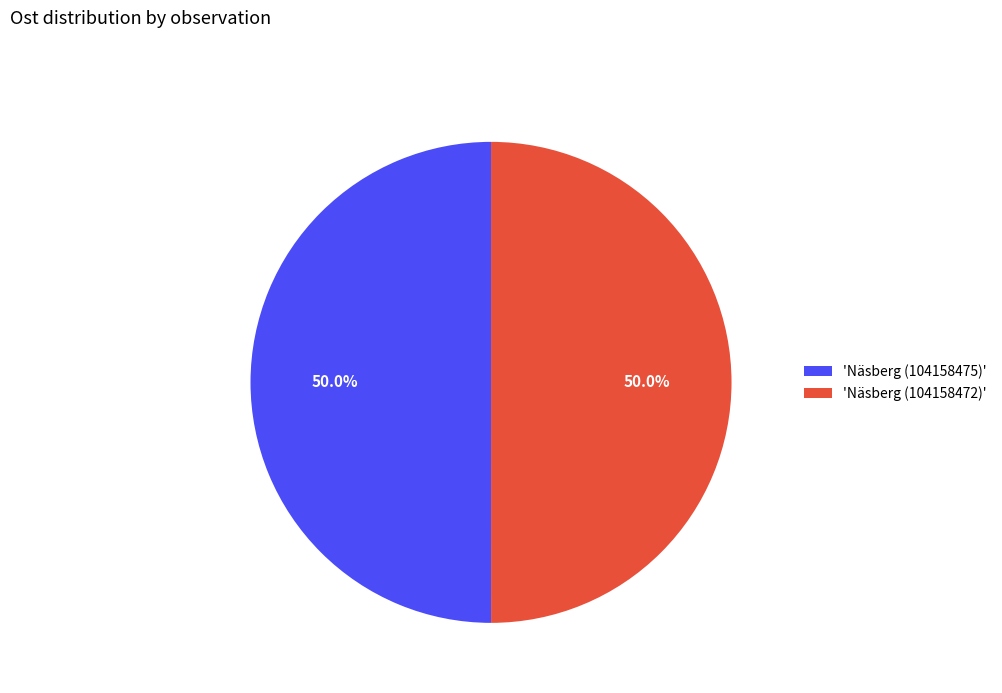

Count the number of slices in the pie.

2